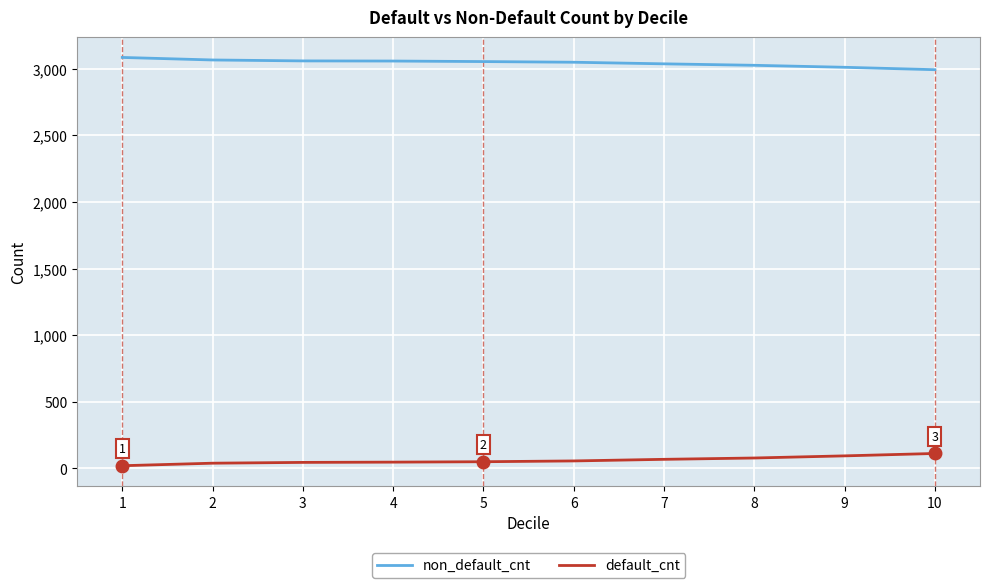

True or false: default_cnt and non_default_cnt cross at least once.

False